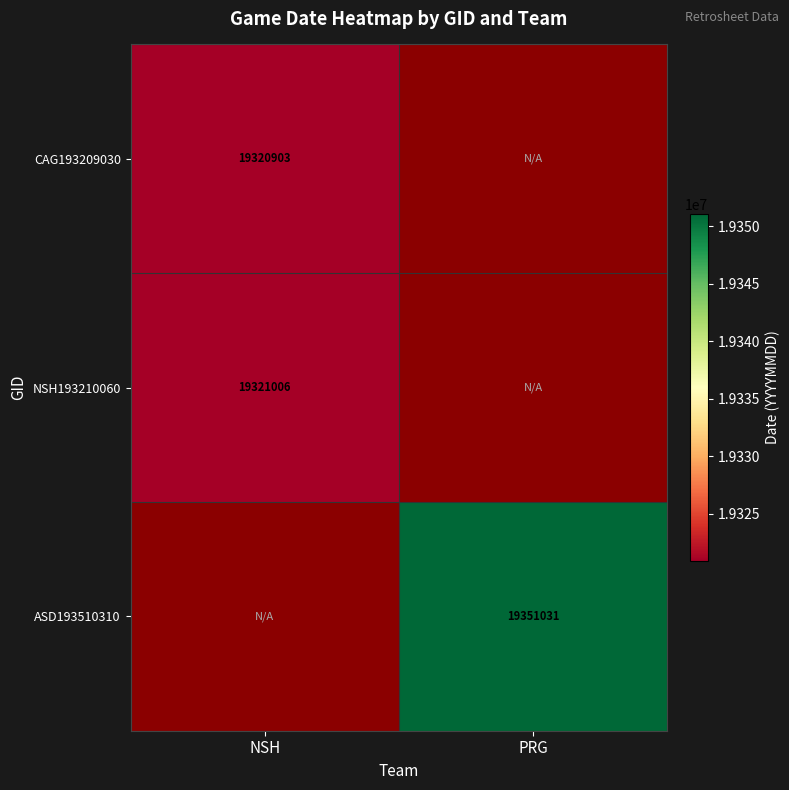

True or false: ASD193510310 has a value of 31590807.8 at PRG.

False